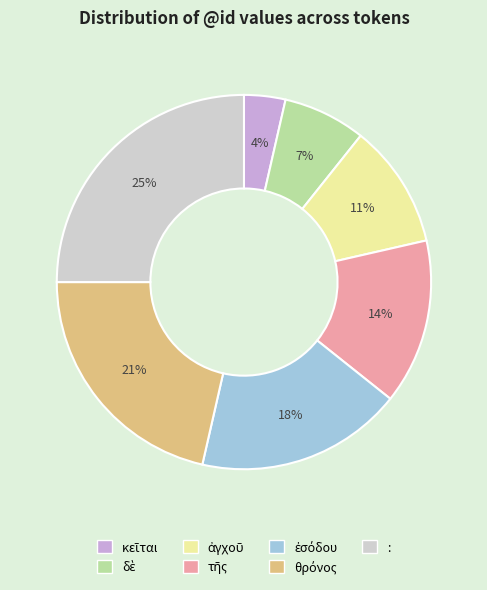

Which category has the biggest portion of the pie?

: